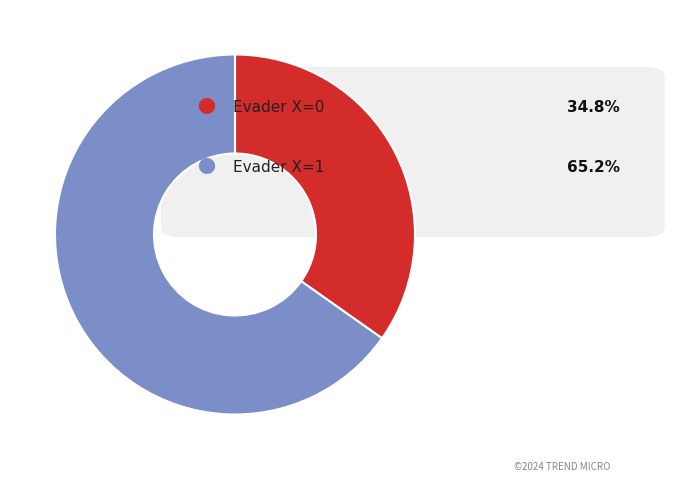

Is there any slice that represents more than half of the pie?

Yes